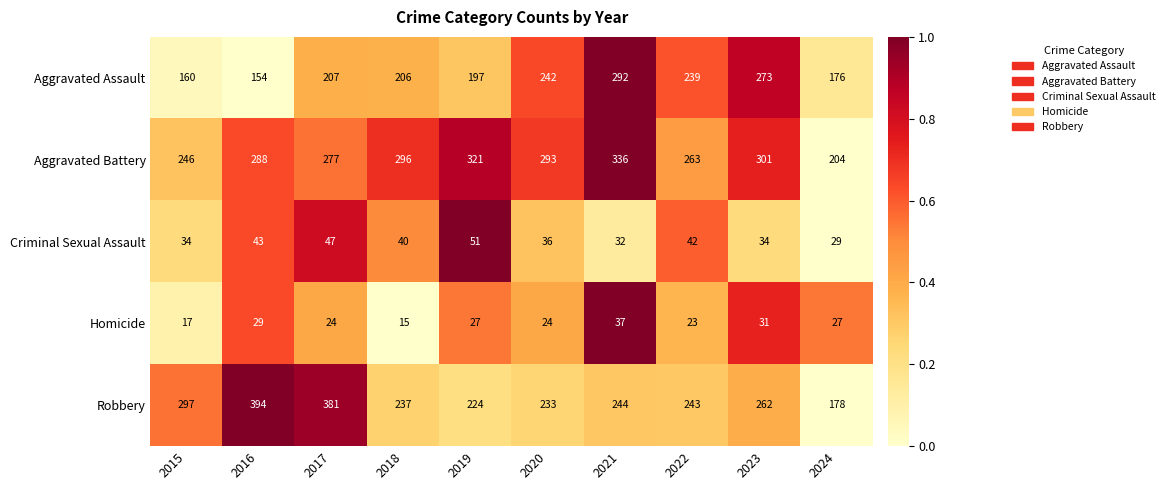

The Robbery series shows 237 at 2018. True or false?

True